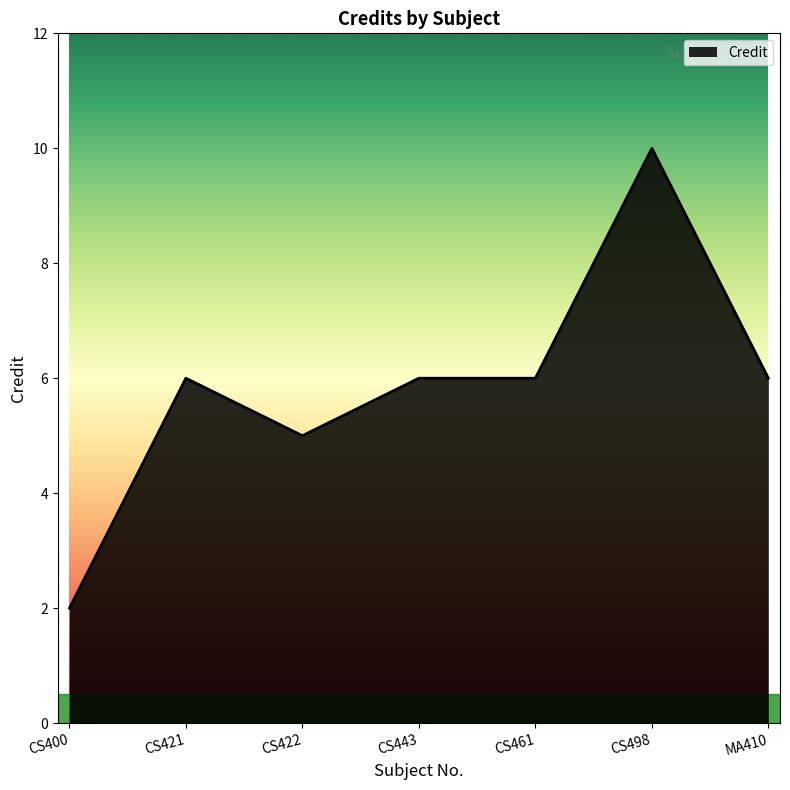

Reading left to right, extract all data points from this chart.

2	6	5	6	6	10	6